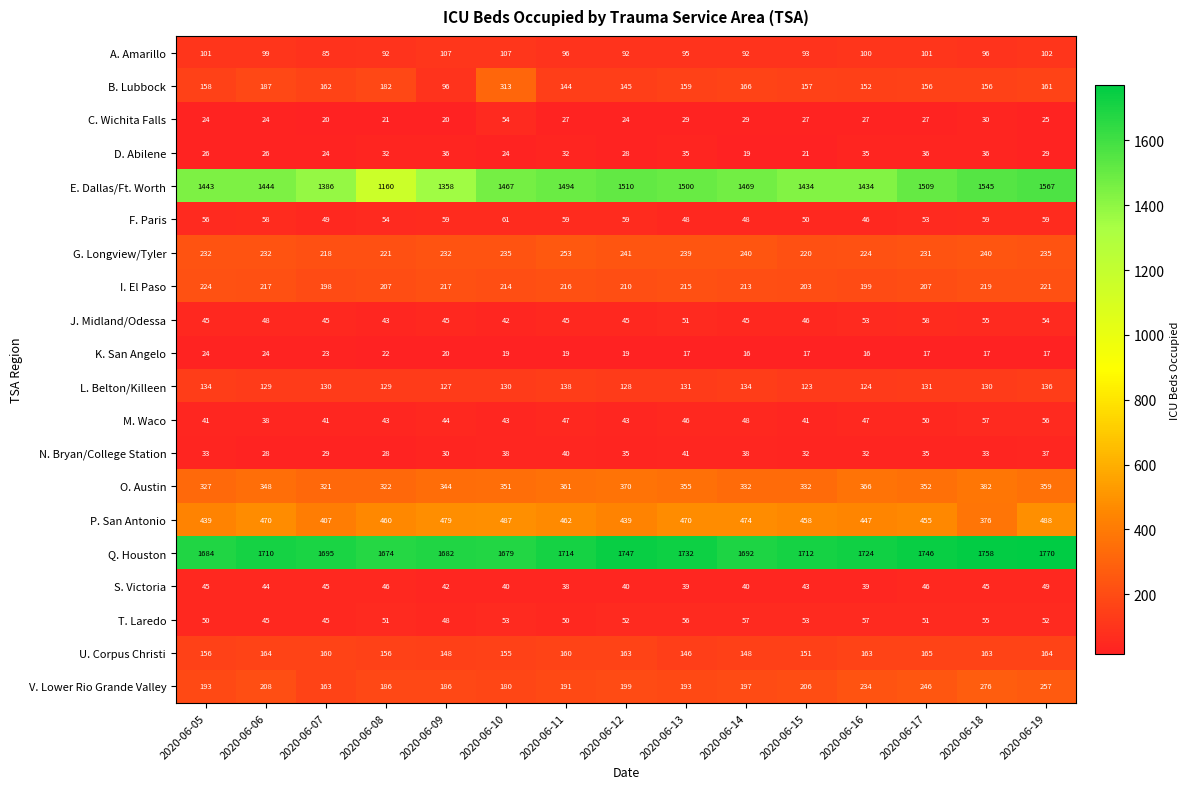

Rank the series at 2020-06-19 from highest to lowest value.

Q. Houston, E. Dallas/Ft. Worth, P. San Antonio, O. Austin, V. Lower Rio Grande Valley, G. Longview/Tyler, I. El Paso, U. Corpus Christi, B. Lubbock, L. Belton/Killeen, A. Amarillo, F. Paris, M. Waco, J. Midland/Odessa, T. Laredo, S. Victoria, N. Bryan/College Station, D. Abilene, C. Wichita Falls, K. San Angelo